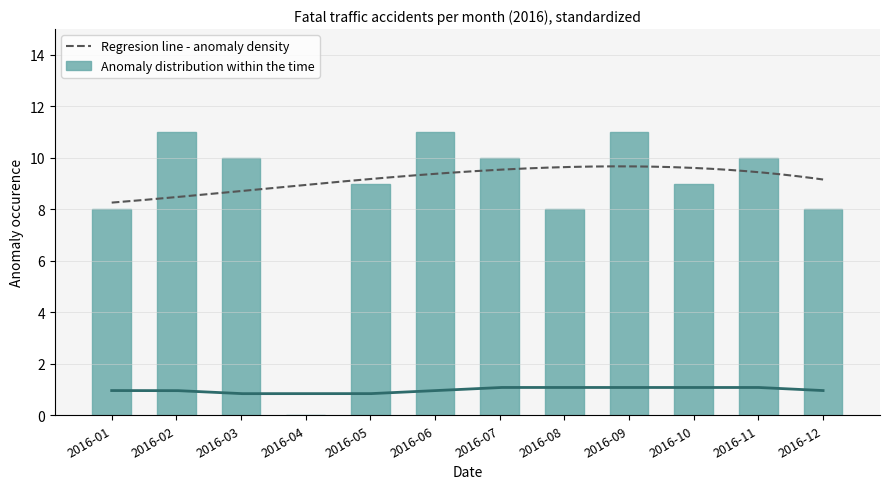

What is the sum of all values?

105